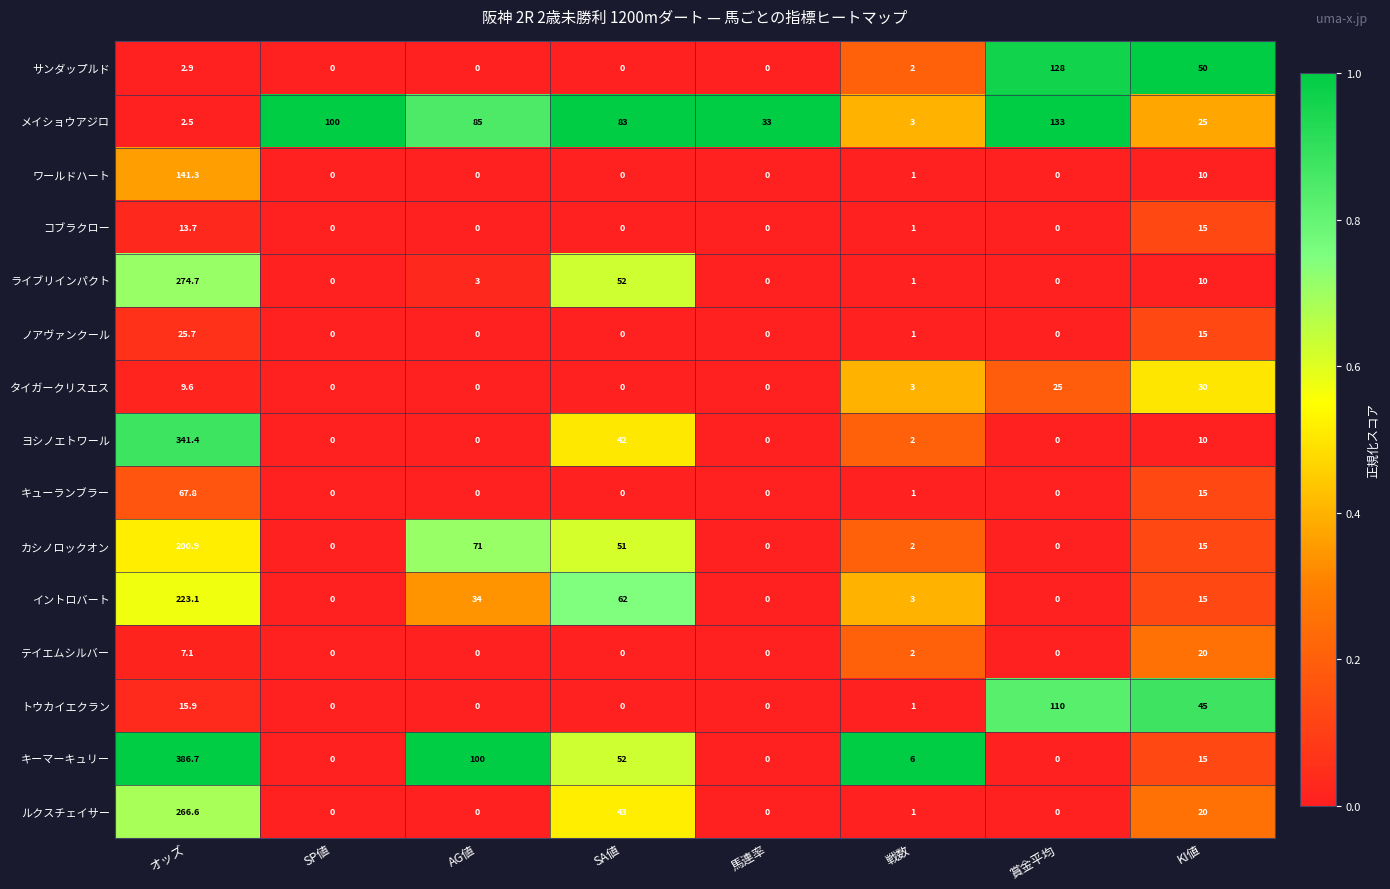

Which series has the widest spread of values?

キーマーキュリー